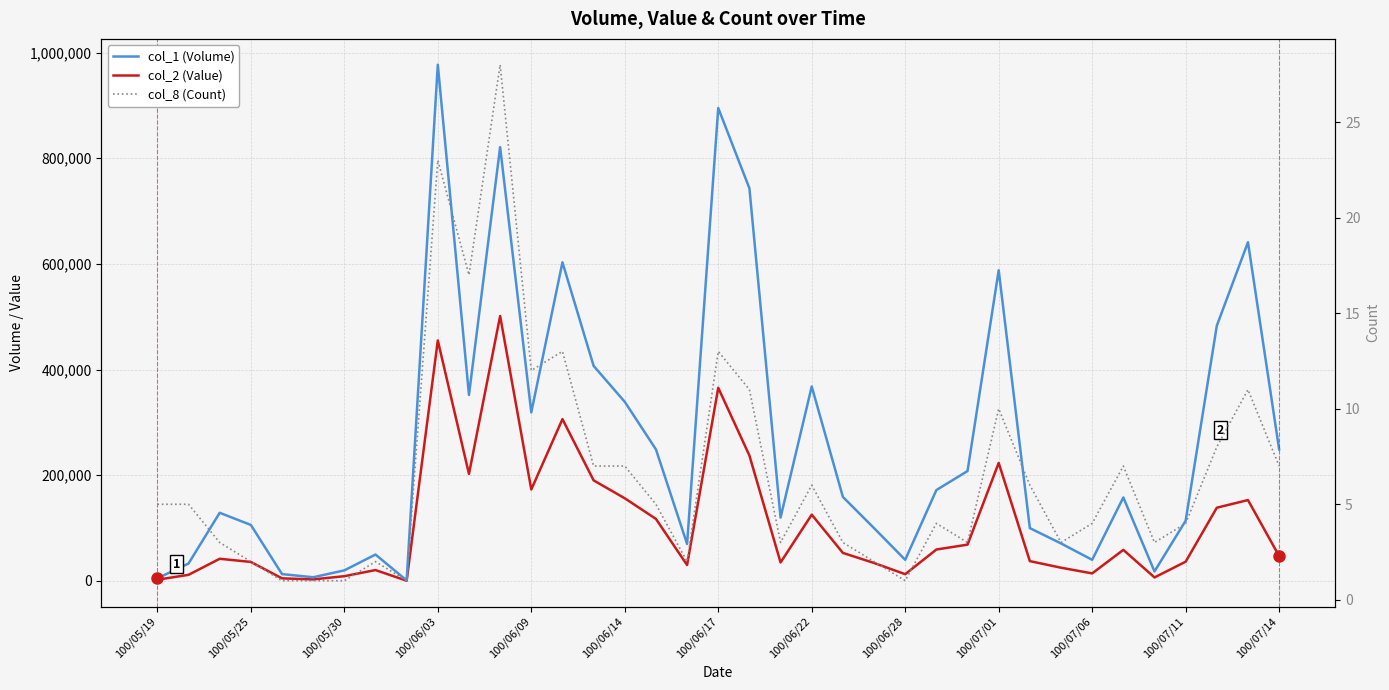

Rank the series by their maximum value, from highest to lowest.

col_1 (Volume), col_2 (Value), col_8 (Count)